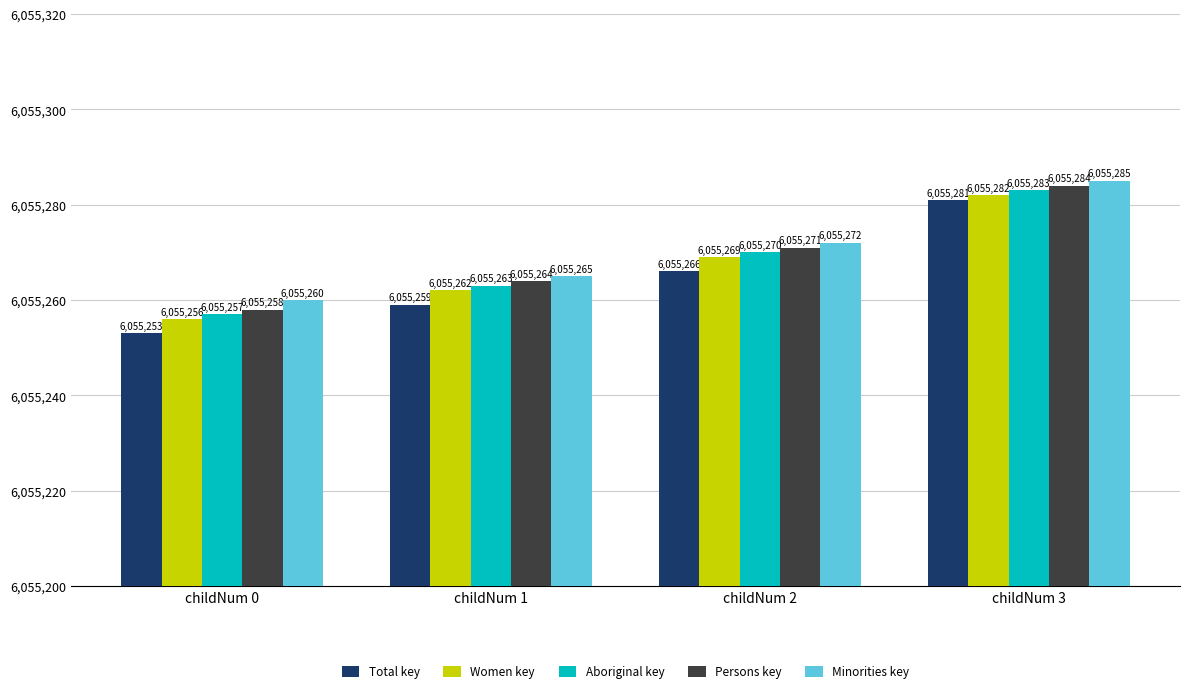

How many bars are there in each group?

5